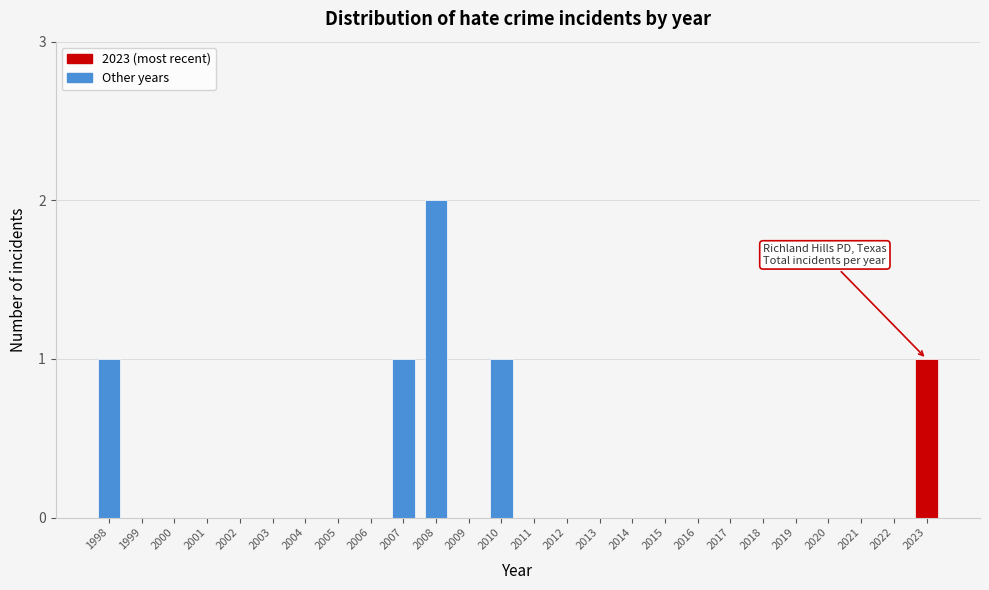

Reading left to right, what are all the values shown in this chart?

1998=1	1999=0	2000=0	2001=0	2002=0	2003=0	2004=0	2005=0	2006=0	2007=1	2008=2	2009=0	2010=1	2011=0	2012=0	2013=0	2014=0	2015=0	2016=0	2017=0	2018=0	2019=0	2020=0	2021=0	2022=0	2023=1